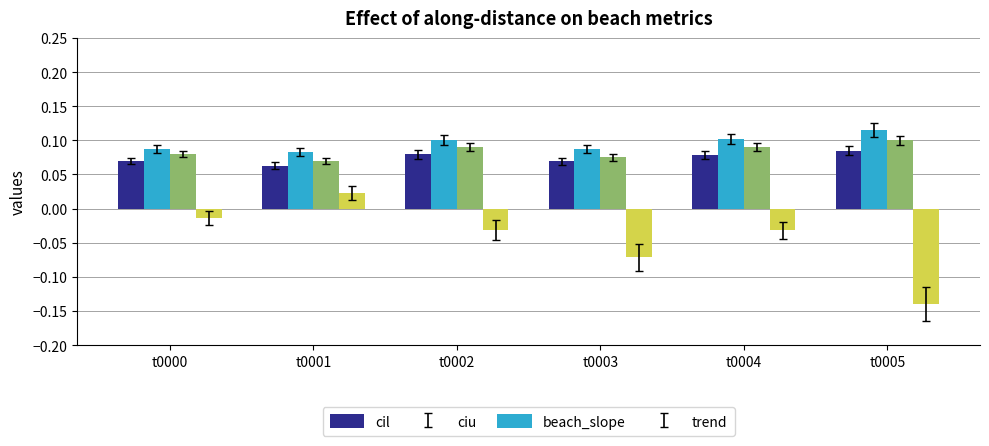

Which series has the largest range (max minus min)?

trend